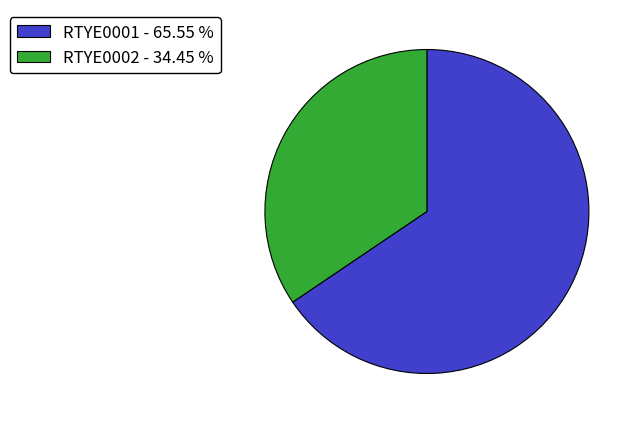

Is there a majority slice in this chart?

Yes